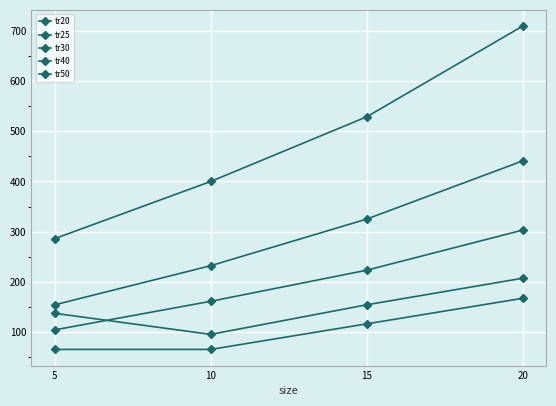

How many lines are shown in the chart?

5